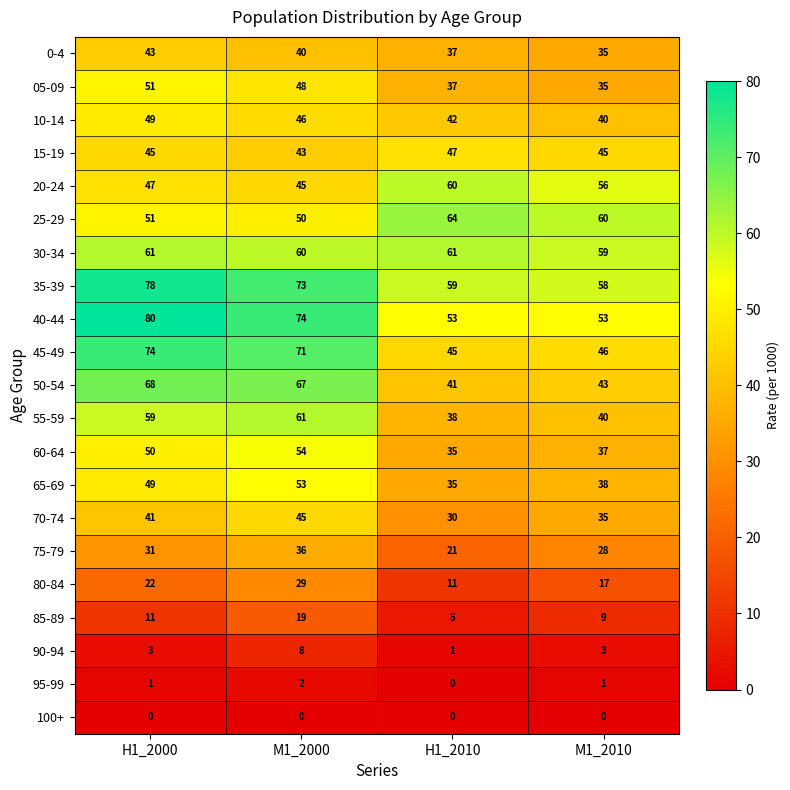

Where is 75-79 nearest to the value 28?

M1_2010